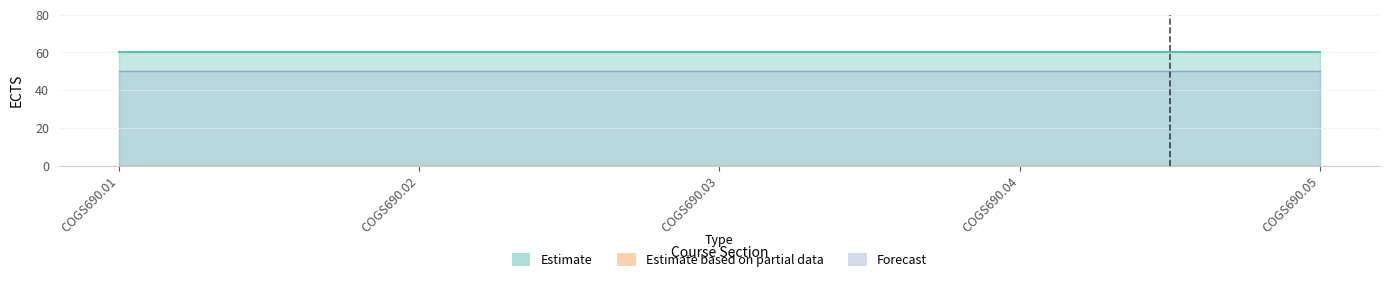

True or false: Forecast has more than 1 points higher than both neighbors.

False